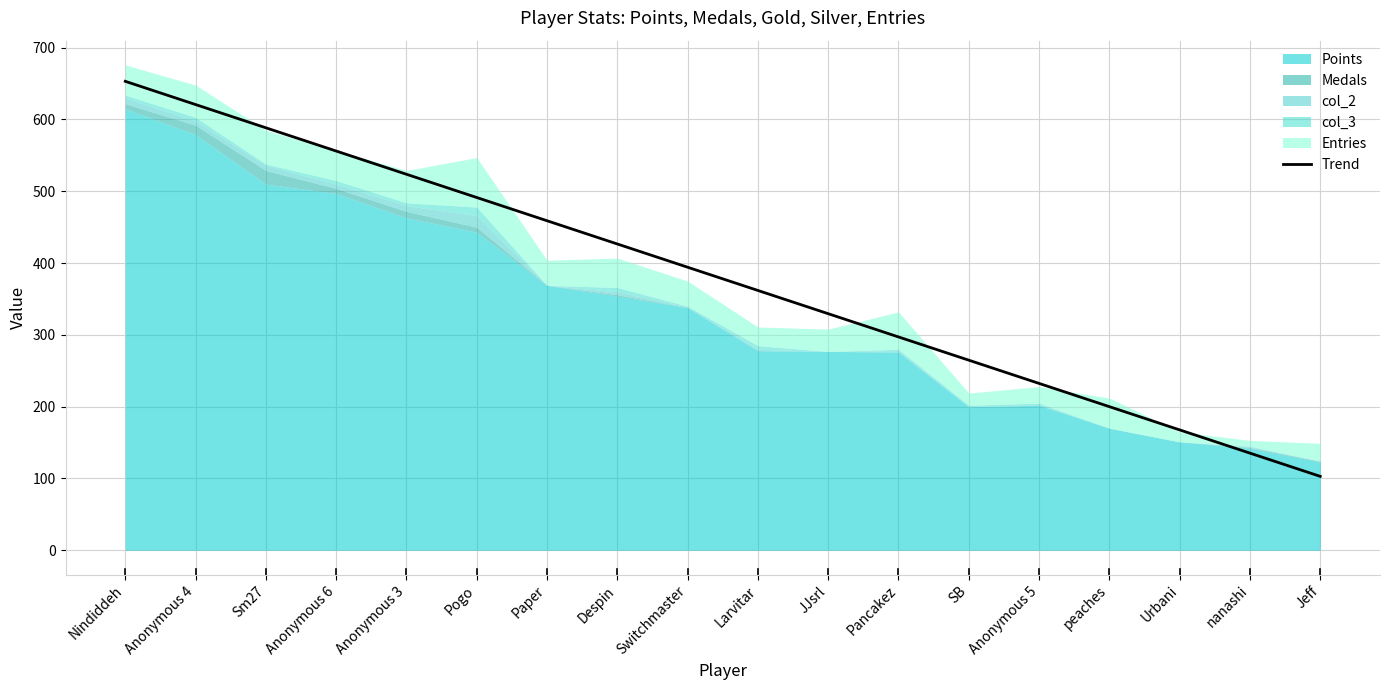

Rank the categories by value from highest to lowest.

Nindiddeh, Anonymous 4, Sm27, Anonymous 6, Anonymous 3, Pogo, Paper, Despin, Switchmaster, Larvitar, JJsrl, Pancakez, SB, Anonymous 5, peaches, Urbani, nanashi, Jeff